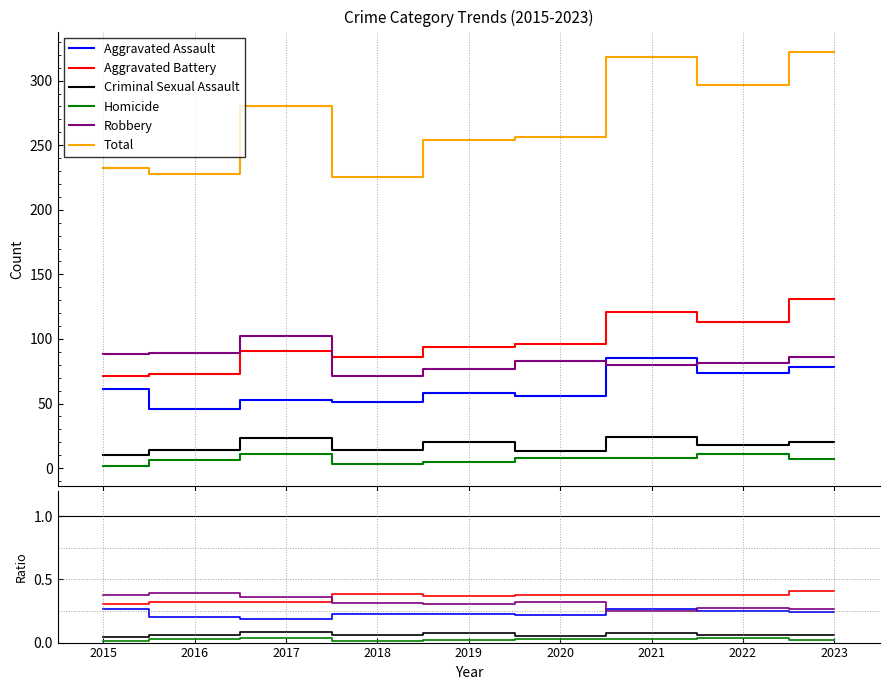

What is the value of the Aggravated Assault point at the 7th from the left?

0.3